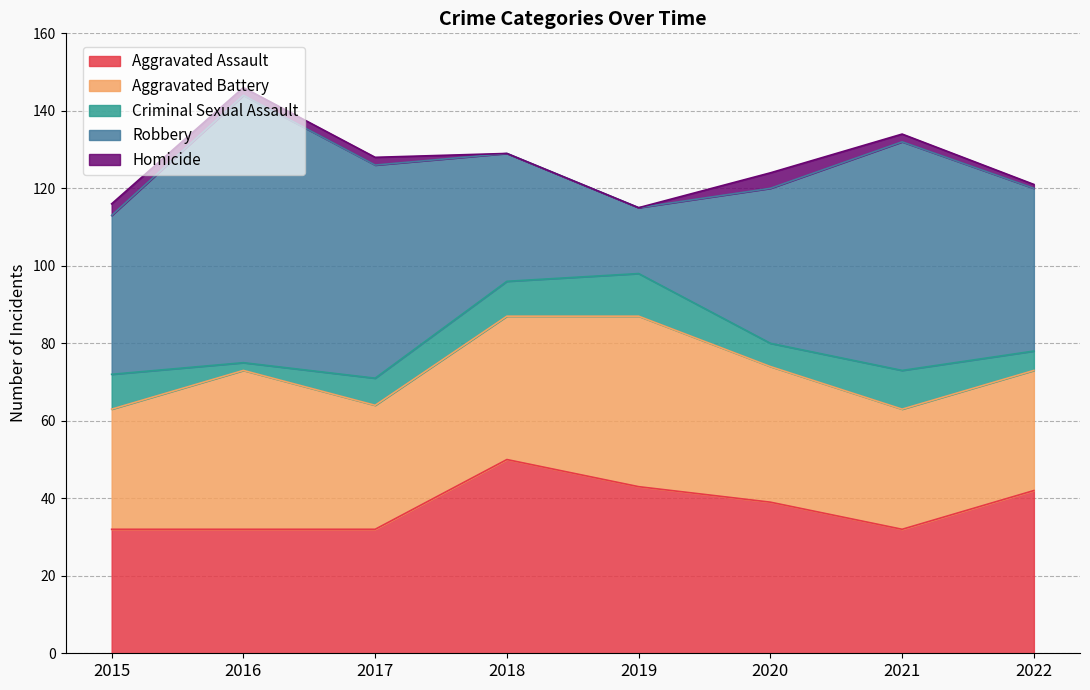

List the labels in order of Aggravated Battery value, smallest first.

2015, 2021, 2022, 2017, 2020, 2018, 2016, 2019